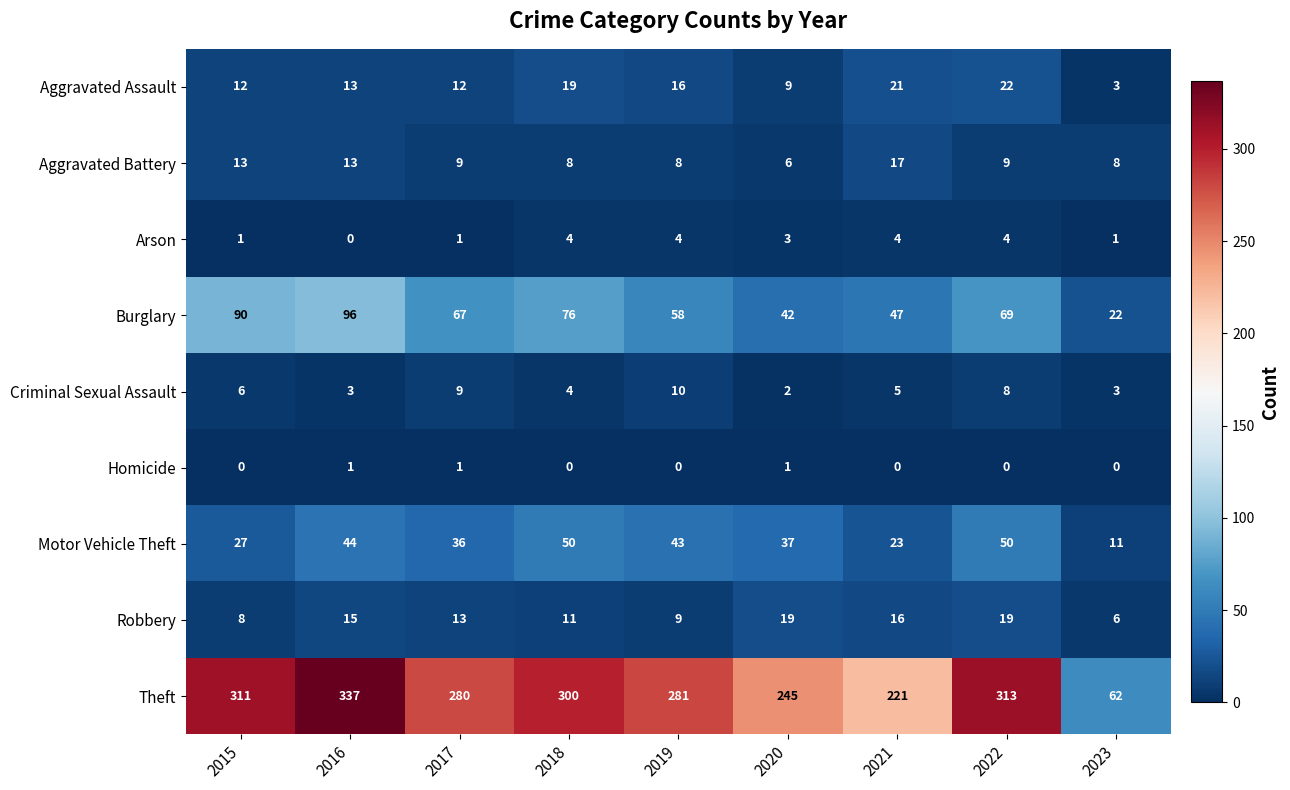

How many categories are shown in the chart?

9